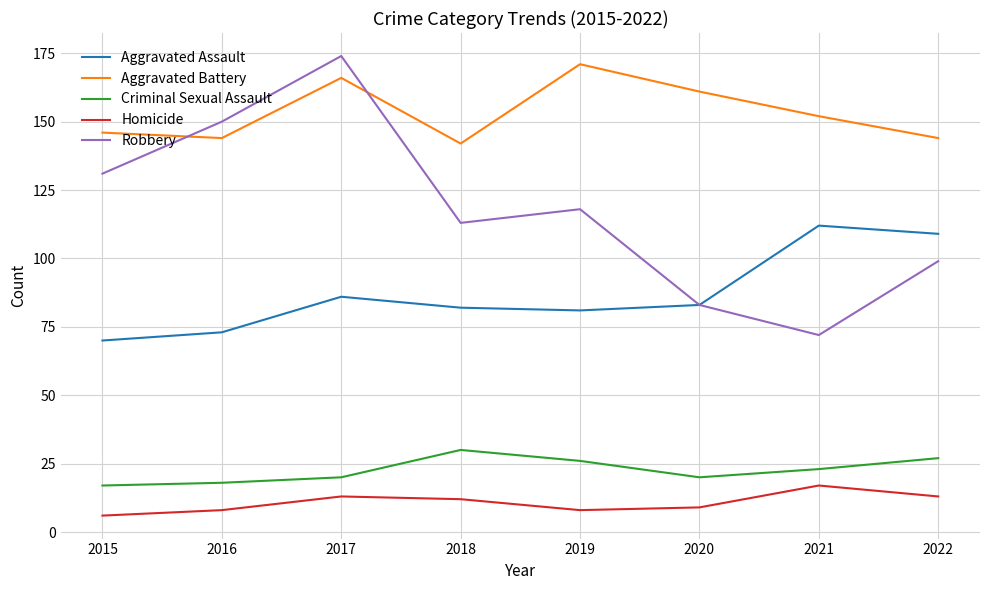

What is the total value across all series at 2022?

392